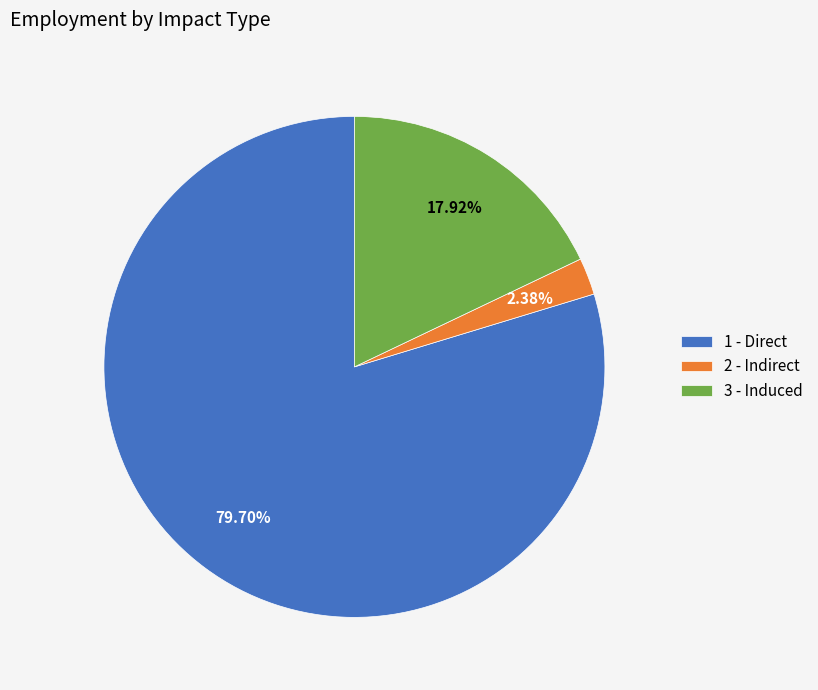

To the nearest percent, what is the average slice percentage?

33%